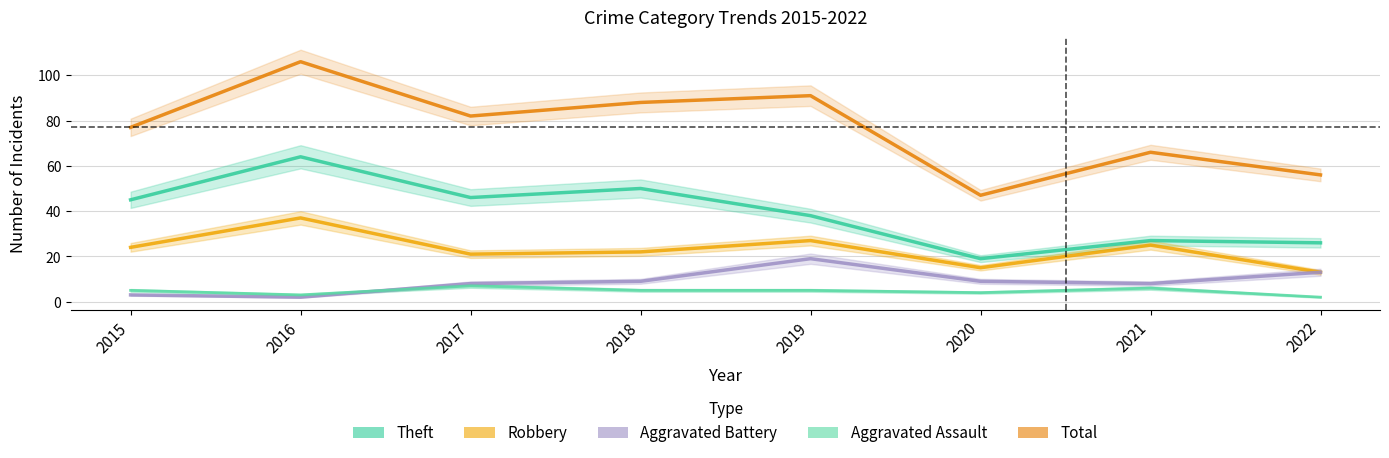

At 2019, list the series in order from smallest to largest.

Aggravated Assault, Aggravated Battery, Robbery, Theft, Total